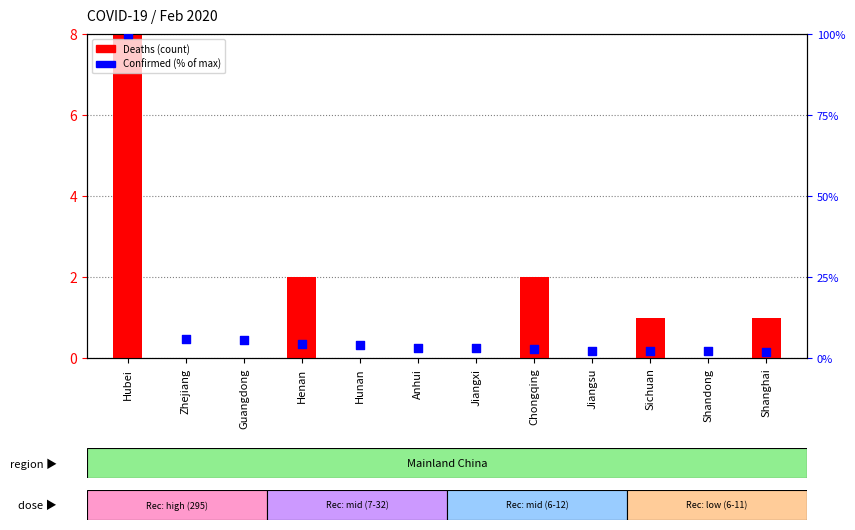

What are all the series names shown in the legend?

Deaths, Confirmed (% of max)